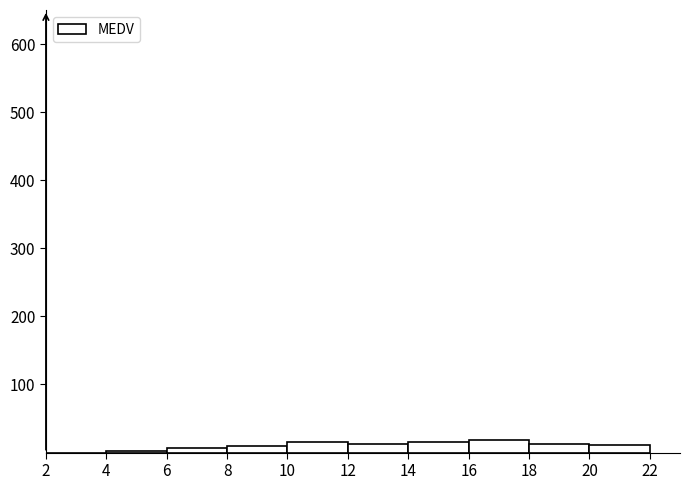

How tall is the bar that spans 8 to 10 on the x-axis? The values are not printed on the chart, so give them approximately, as read against the axis.

10